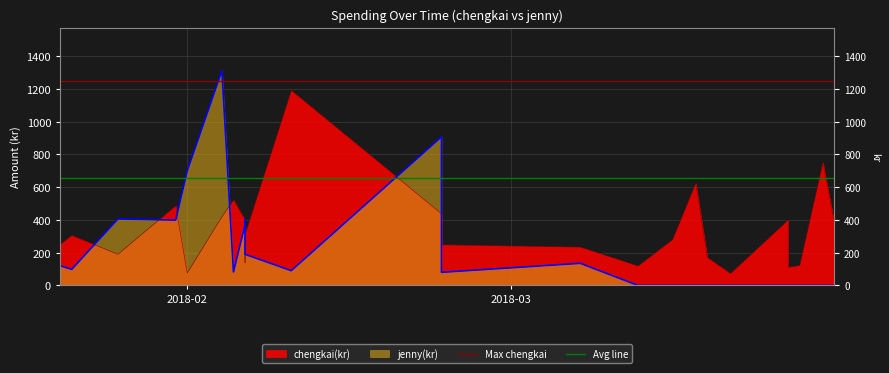

Count the number of data series in this chart.

2